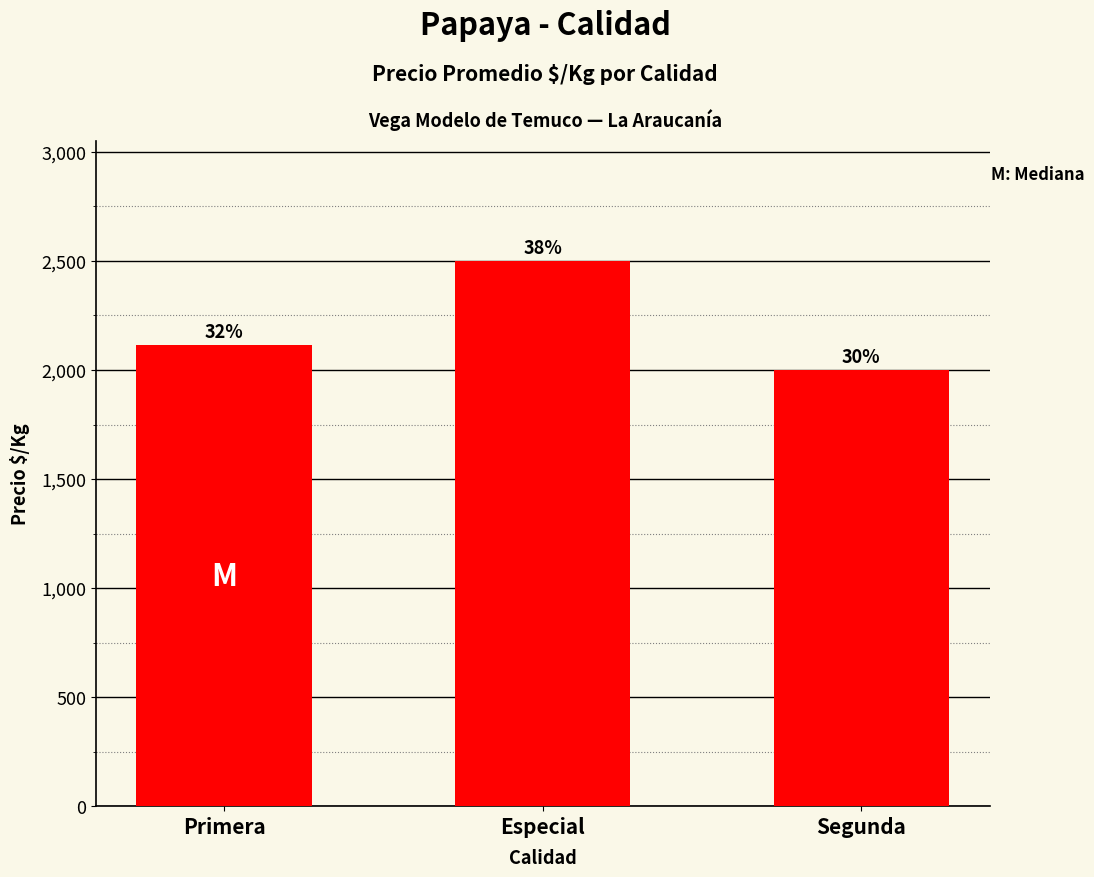

Reading left to right, extract all data points from this chart.

2115	2500	2000